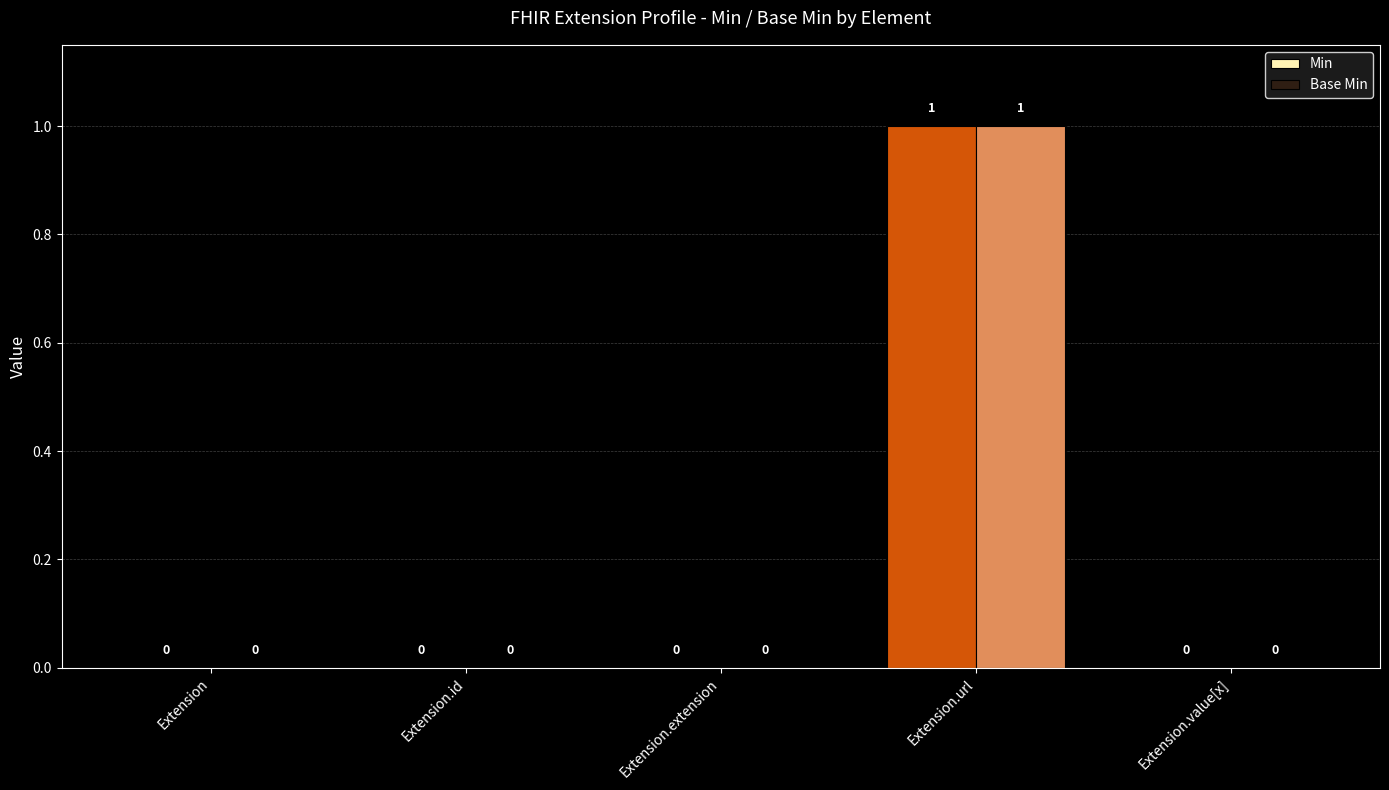

True or false: Min has a value of 0 at Extension.value[x].

True